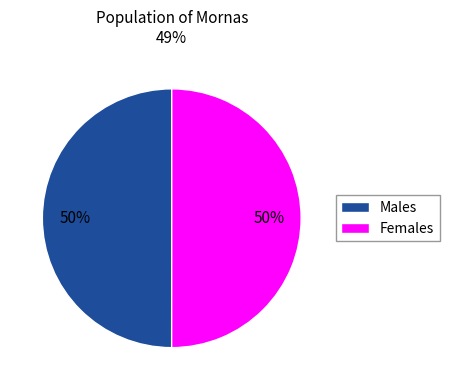

To the nearest percent, what percentage of the pie is Females?

50%